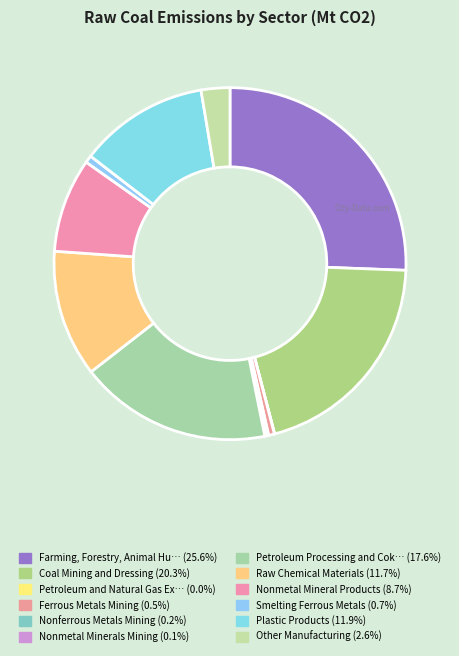

To the nearest percent, what is the average slice percentage?

8%